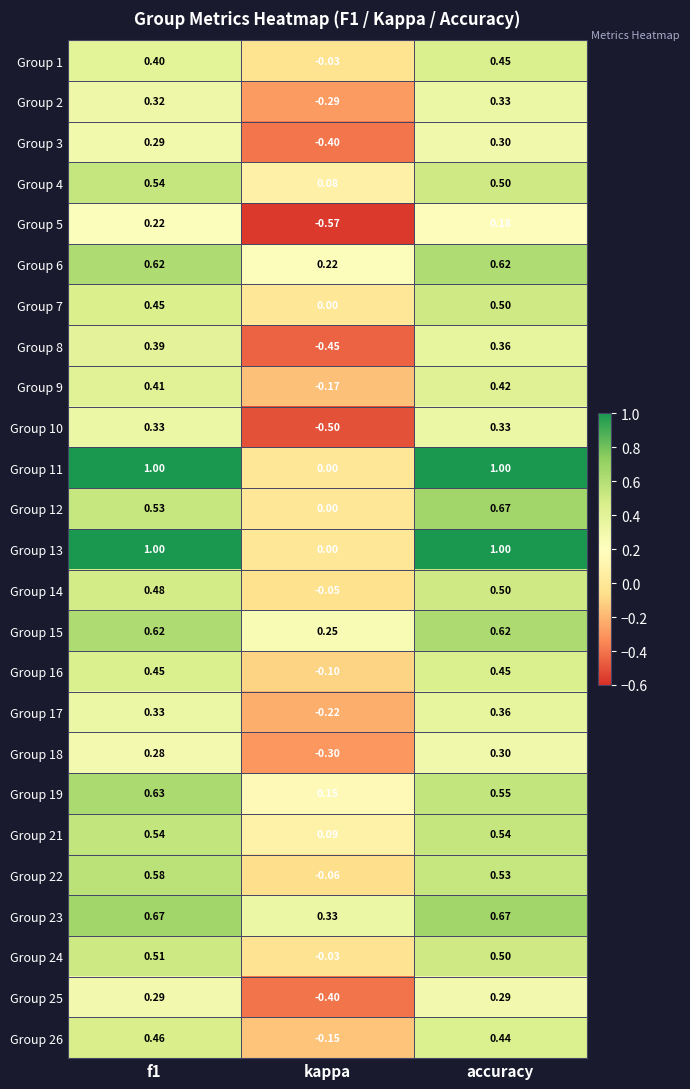

Which label corresponds to the smallest value in the chart?

kappa